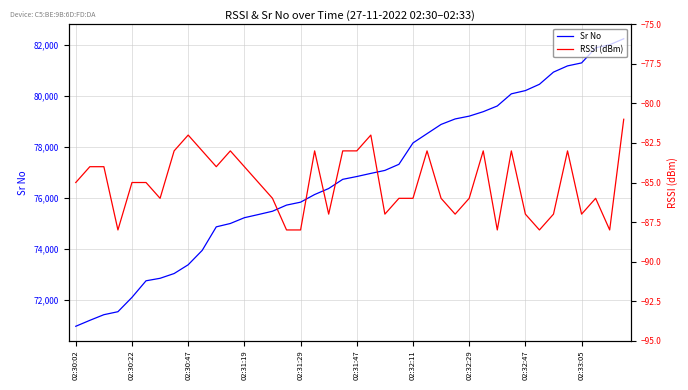

What is the lowest value of the Sr No series?

70950